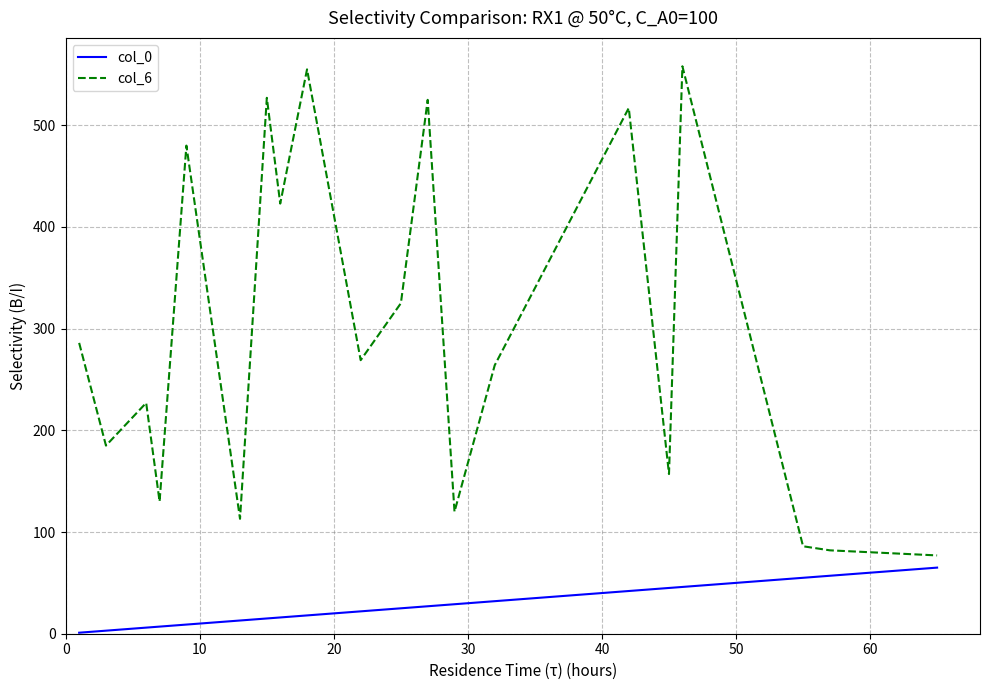

What is the lowest value of the col_6 series?

77